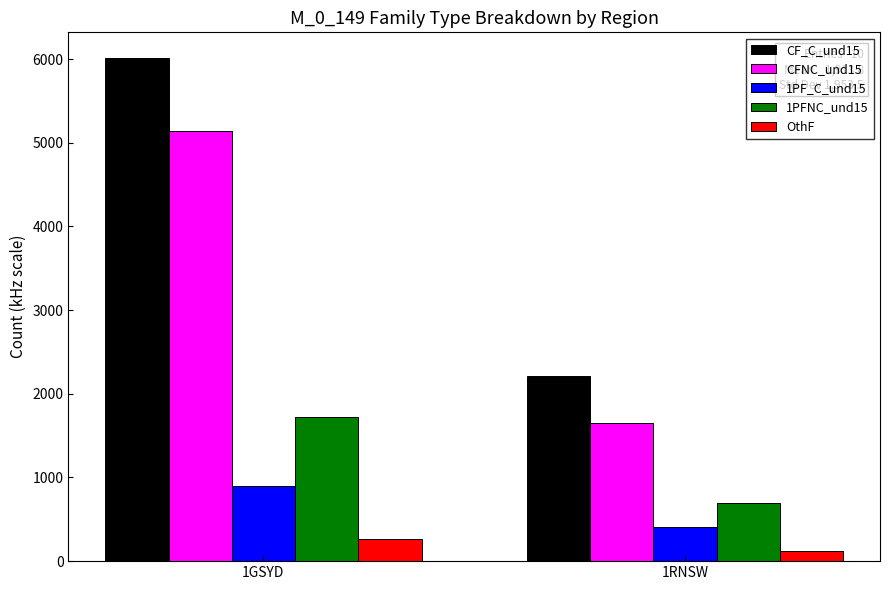

Is it true that CFNC_und15 equals 651 at 1RNSW?

False